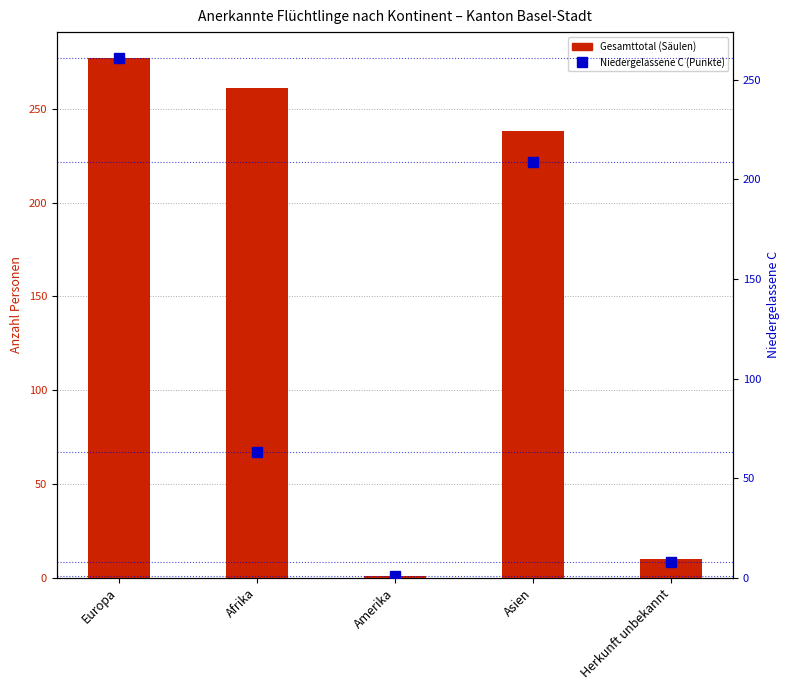

Reading left to right, list all the values displayed in this chart.

Total anerkannte Flüchtlinge (Total): Europa=277	Afrika=261	Amerika=1	Asien=238	Herkunft unbekannt=10
Niedergelassene C (Total): Europa=261	Afrika=63	Amerika=1	Asien=209	Herkunft unbekannt=8